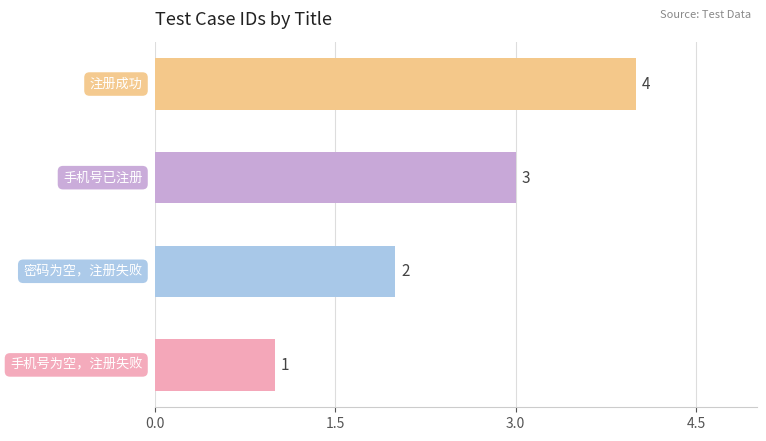

What is the sum of all values?

10